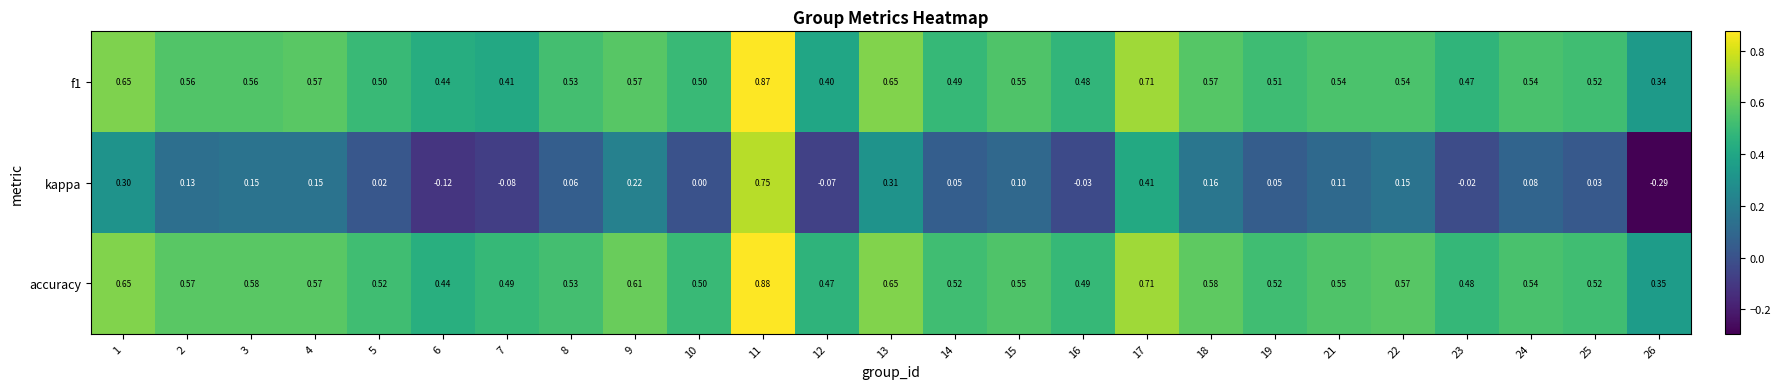

Between 13 and 15, which series saw the biggest shift?

kappa